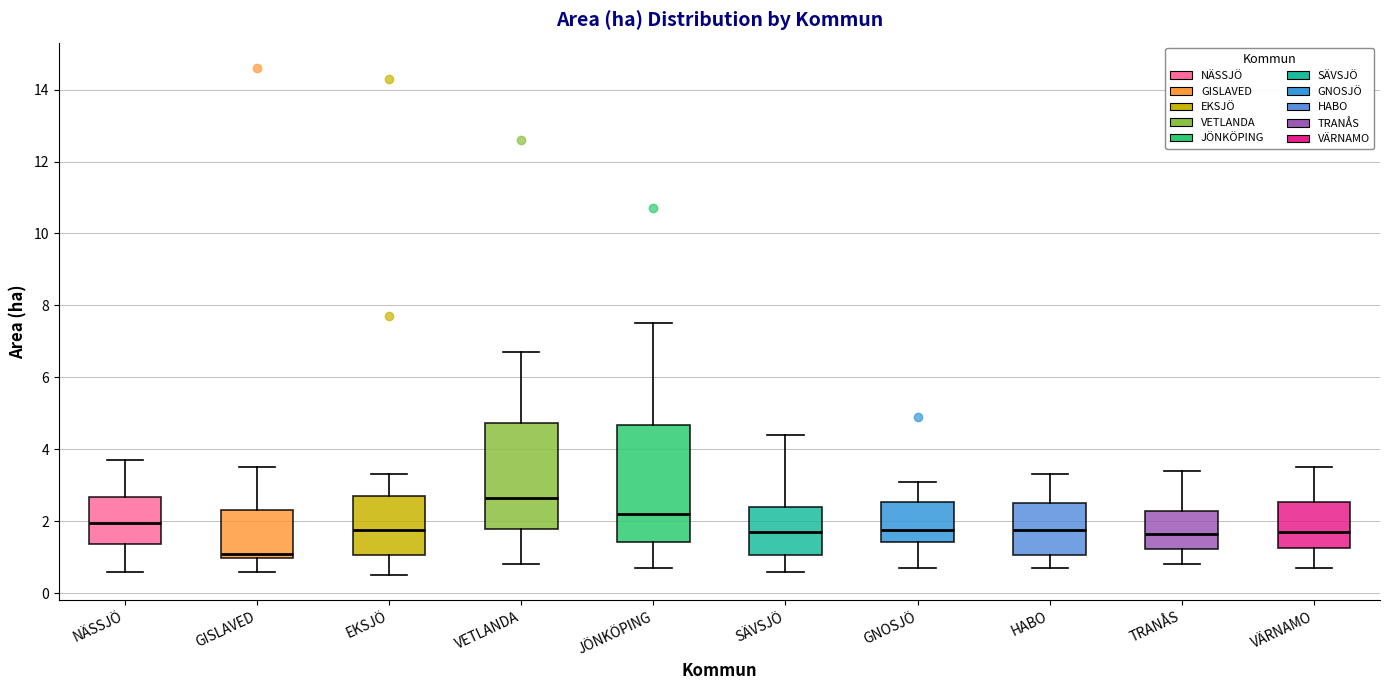

Reading left to right, transcribe this box plot: for each box, give where its median line is, the range the box spans, and where its two whiskers end, as read against the y-axis. The values are not printed on the chart, so give them approximately, as read against the axis.

NÄSSJÖ: median 2.0, box 1.4 to 2.6, whiskers 0.6 to 3.8
GISLAVED: median 1.2, box 1.0 to 2.4, whiskers 0.6 to 3.6
EKSJÖ: median 1.8, box 1.0 to 2.8, whiskers 0.6 to 3.4
VETLANDA: median 2.6, box 1.8 to 4.8, whiskers 0.8 to 6.8
JÖNKÖPING: median 2.2, box 1.4 to 4.6, whiskers 0.8 to 7.6
SÄVSJÖ: median 1.8, box 1.0 to 2.4, whiskers 0.6 to 4.4
GNOSJÖ: median 1.8, box 1.4 to 2.6, whiskers 0.8 to 3.2
HABO: median 1.8, box 1.0 to 2.6, whiskers 0.8 to 3.4
TRANÅS: median 1.6, box 1.2 to 2.2, whiskers 0.8 to 3.4
VÄRNAMO: median 1.8, box 1.2 to 2.6, whiskers 0.8 to 3.6